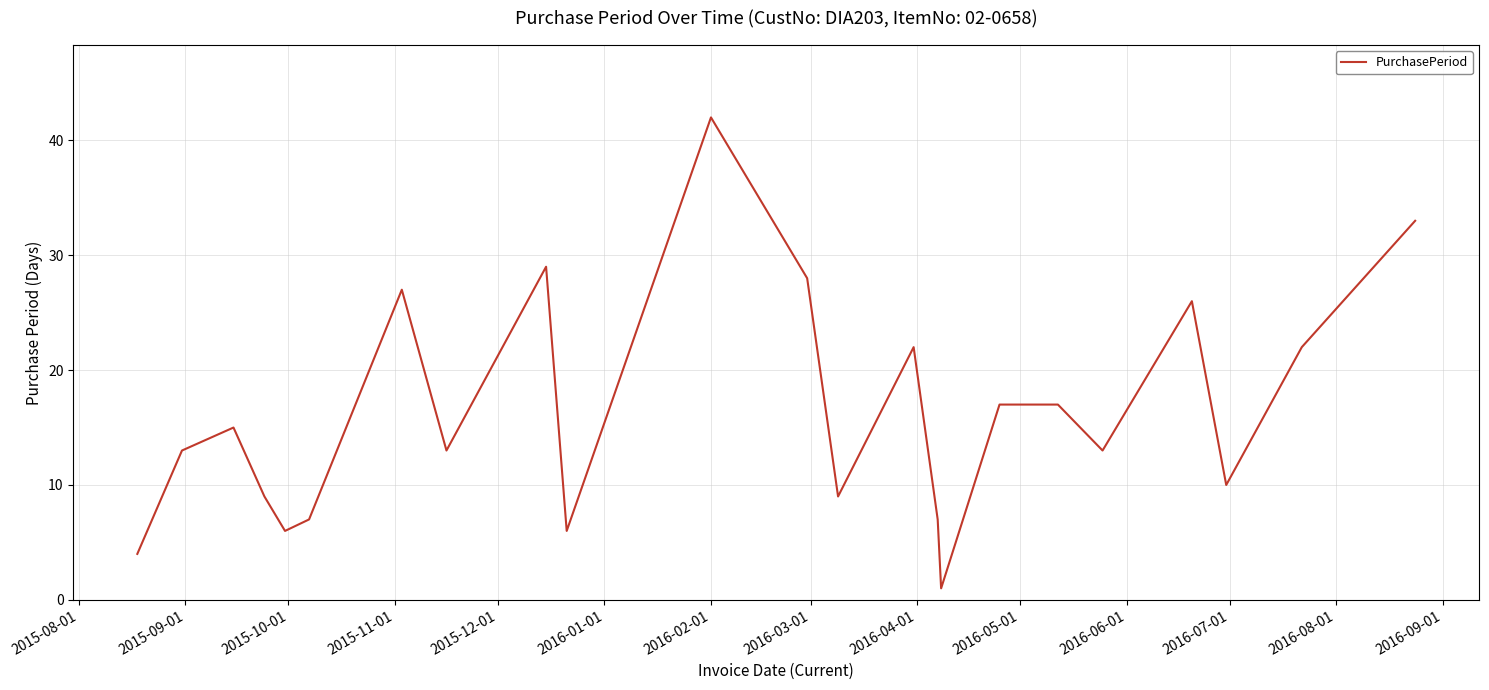

How many interior local valleys (lower than both neighbors) does the data have?

7